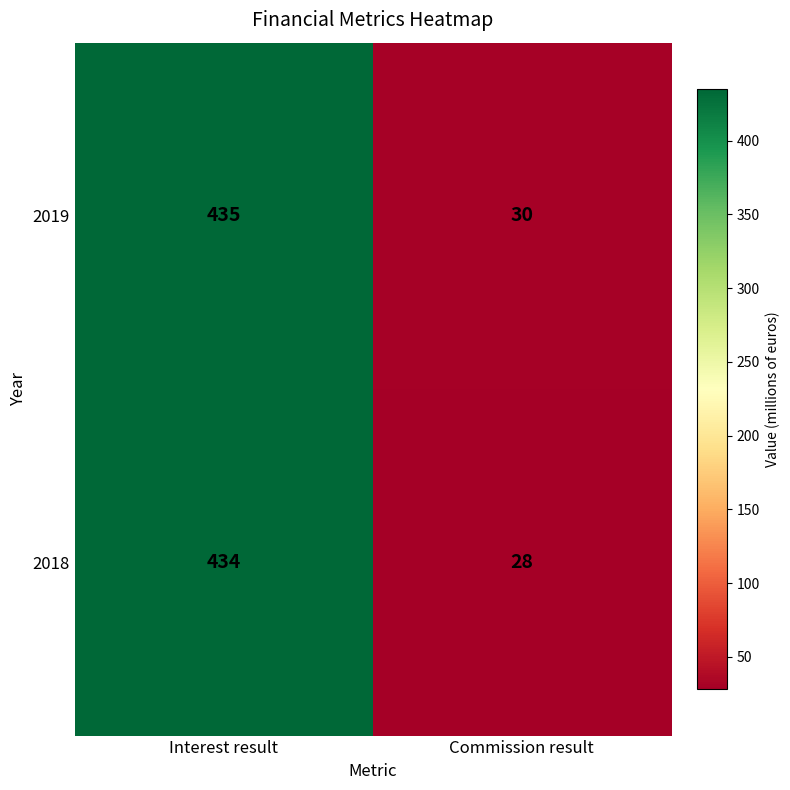

What is the difference between the maximum and minimum values in the 2018 series?

406